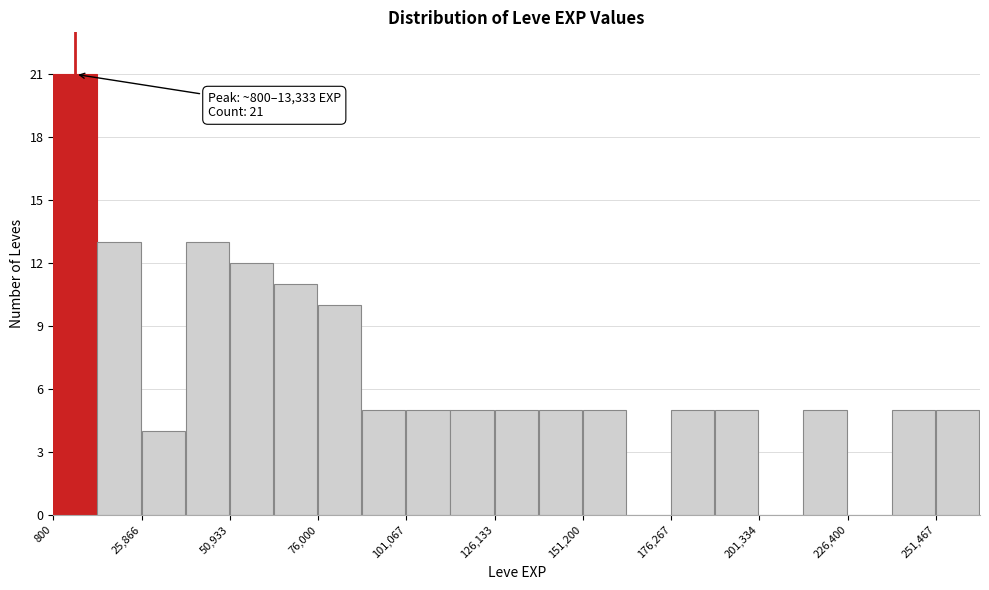

Around what value on the x-axis is the tallest bar? Give the approximate position of its centre, as read against the axis.

5000